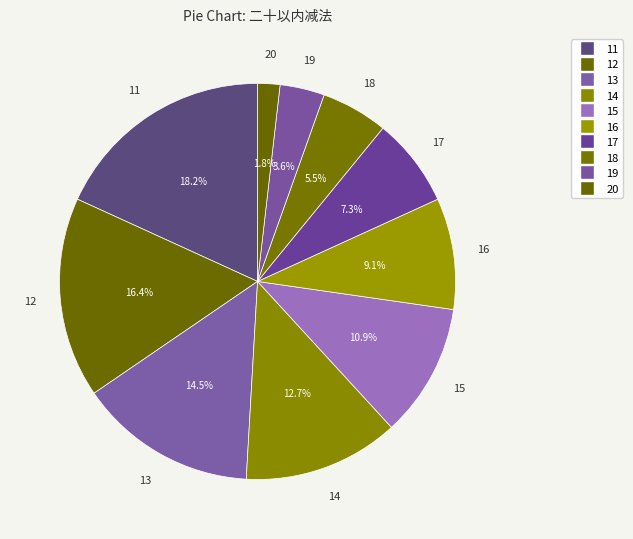

Combined, do 17 and 12 account for over 50%?

No